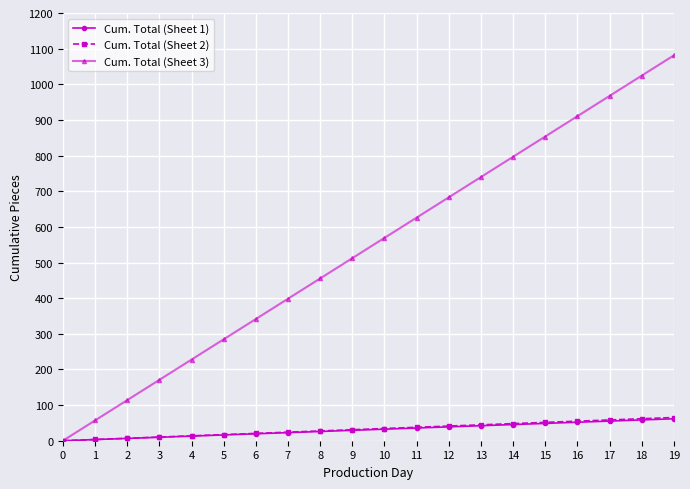

Which series has the widest spread of values?

Cum. Total (Sheet 3)